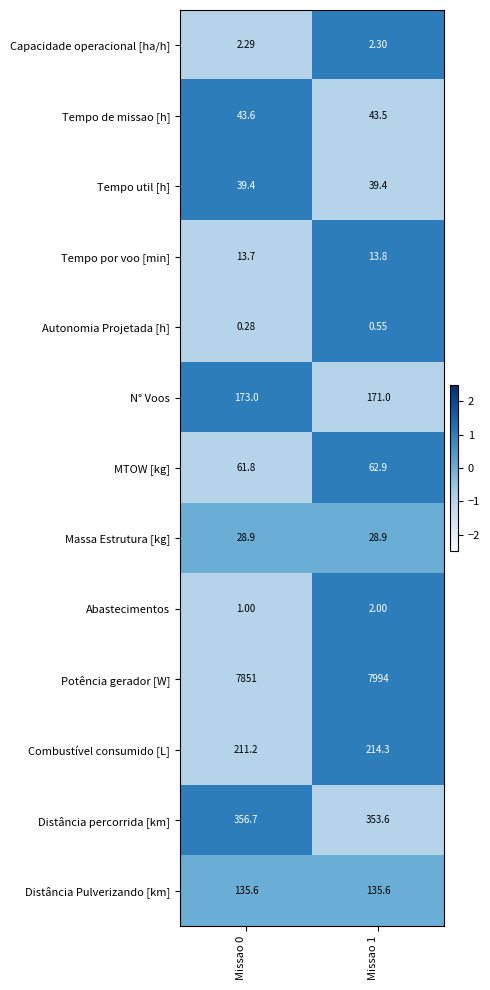

Count the number of data series in this chart.

13